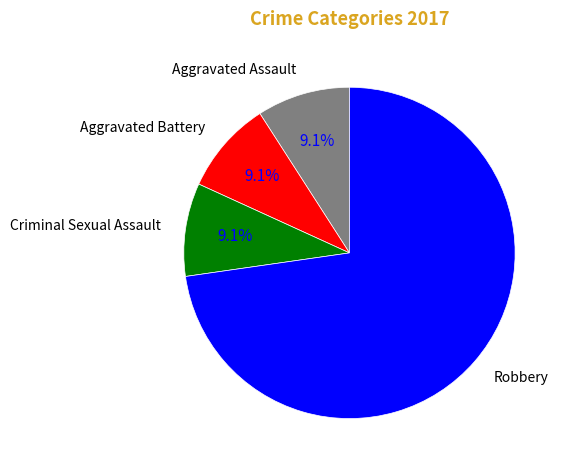

How many segments does this pie chart have?

4